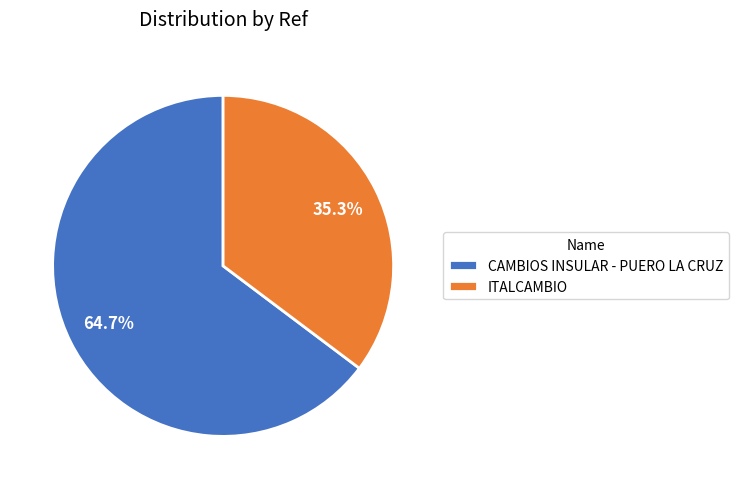

To the nearest percent, what is the difference between the largest and smallest slice percentages?

29%